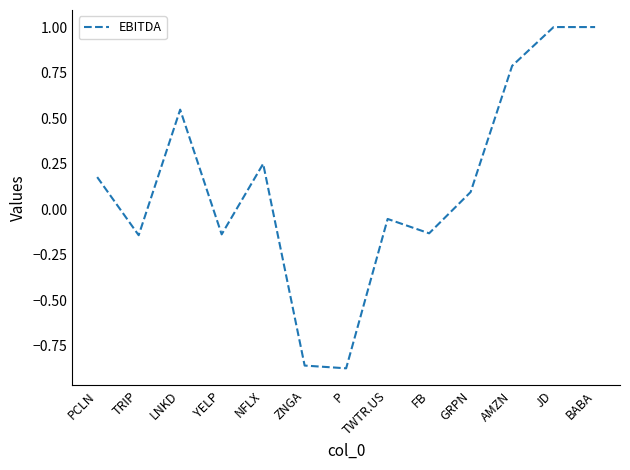

What position from the left is ZNGA?

6